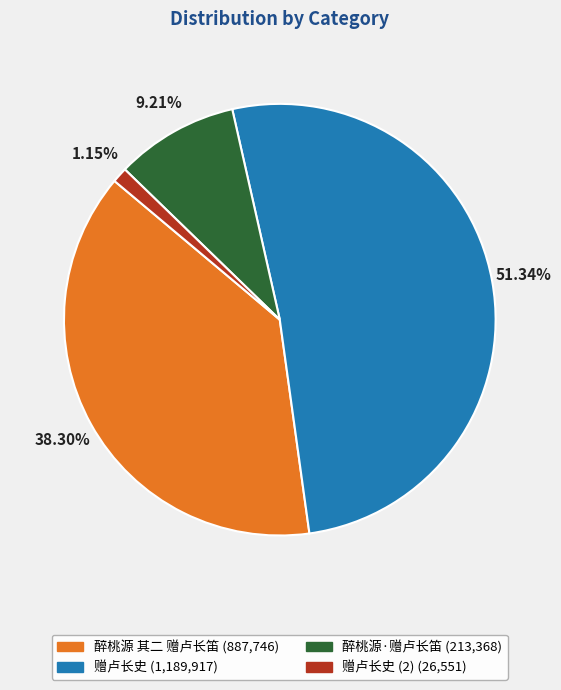

Does any single category account for the majority?

Yes